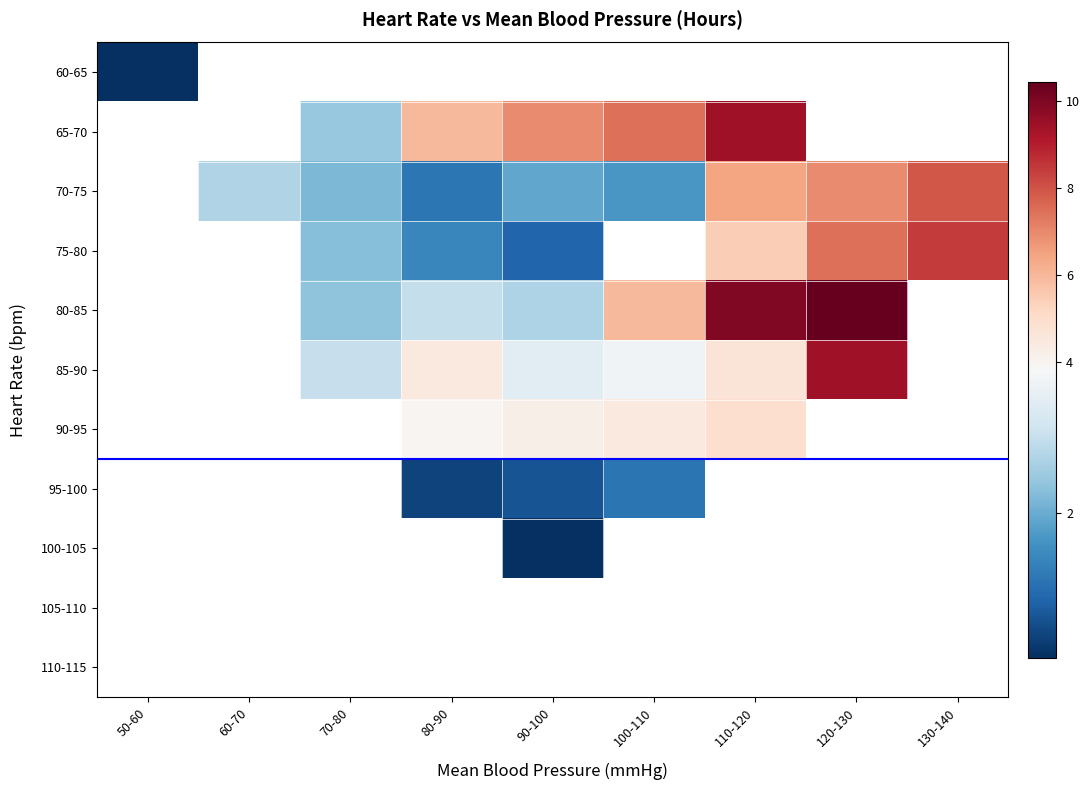

Is the value of 95-100 at 70-80 greater than the value of 80-85 at 100-110?

No